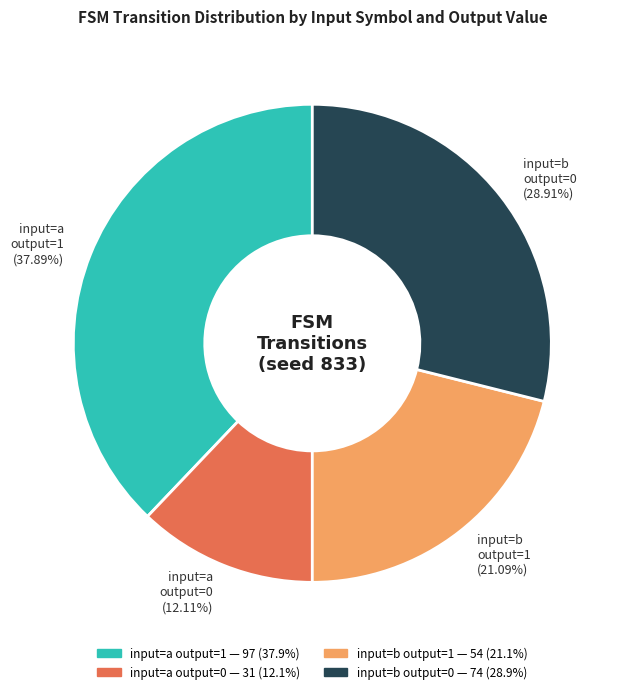

How many slices are in this pie chart?

4